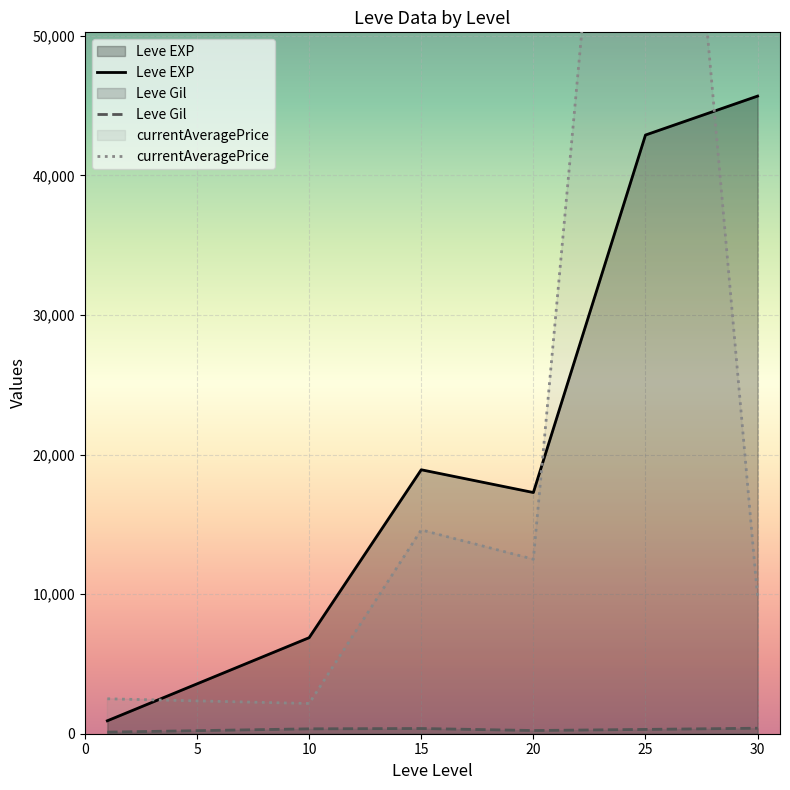

What is the difference between the maximum and minimum values in the Leve EXP series?

44753.3